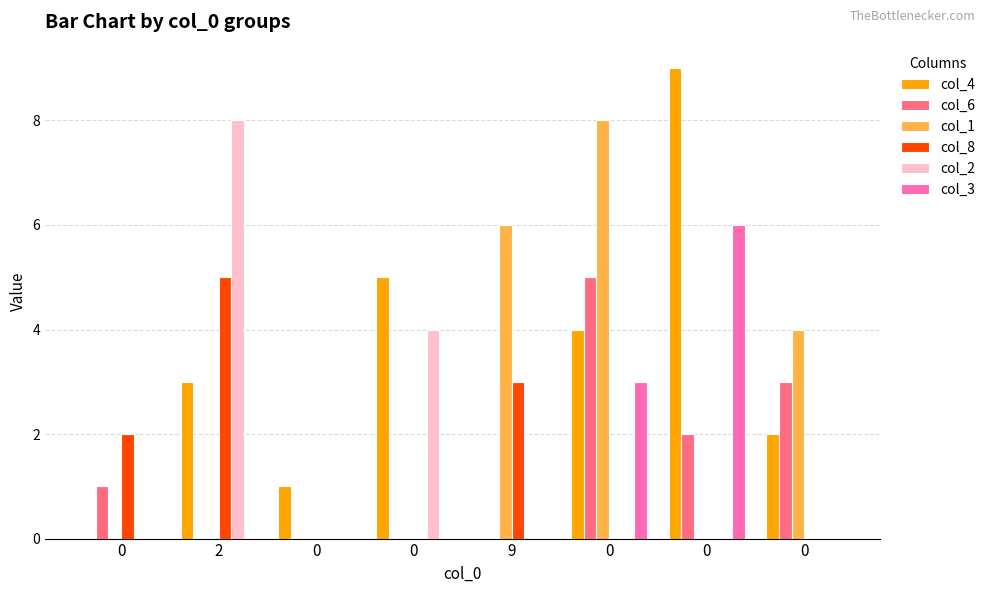

What is the spread (max minus min) of values at 0?

2